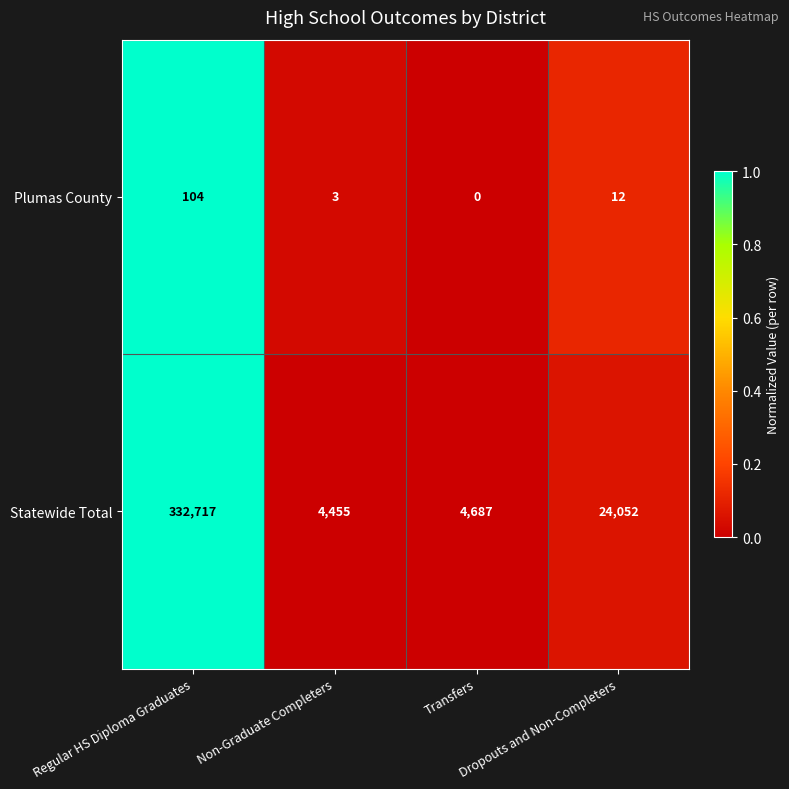

At how many categories does at least one series exceed 0?

4